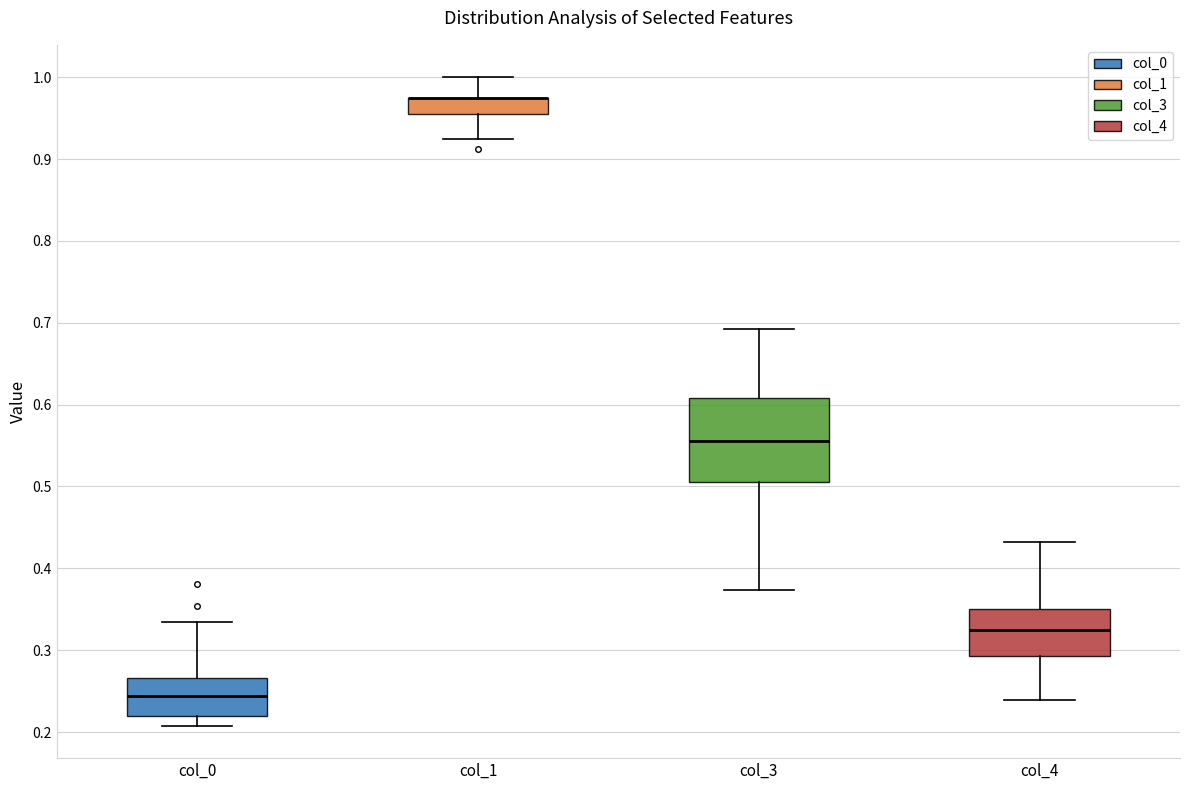

Reading left to right, read every box against the y-axis: the position of its median line, the range the box covers, and the ends of its whiskers. The values are not printed on the chart, so give them approximately, as read against the axis.

col_0: median 0.24, box 0.22 to 0.27, whiskers 0.21 to 0.33
col_1: median 0.98 (drawn on the box's upper edge), box 0.95 to 0.98, whiskers 0.93 to 1.00
col_3: median 0.56, box 0.51 to 0.61, whiskers 0.37 to 0.69
col_4: median 0.33, box 0.29 to 0.35, whiskers 0.24 to 0.43